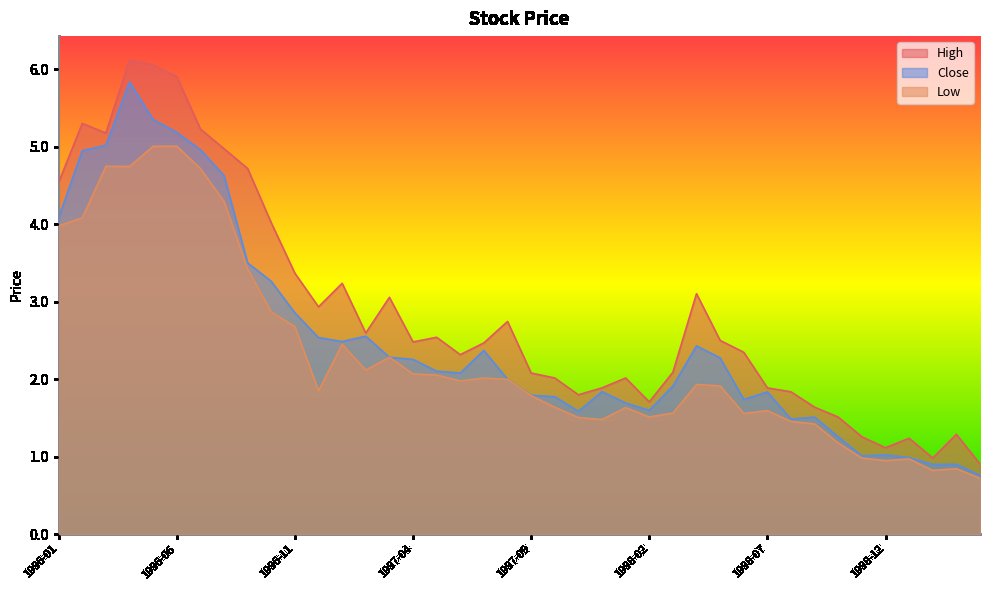

What is the sum of the Low values at 1998-10 and 1997-09?

3.0